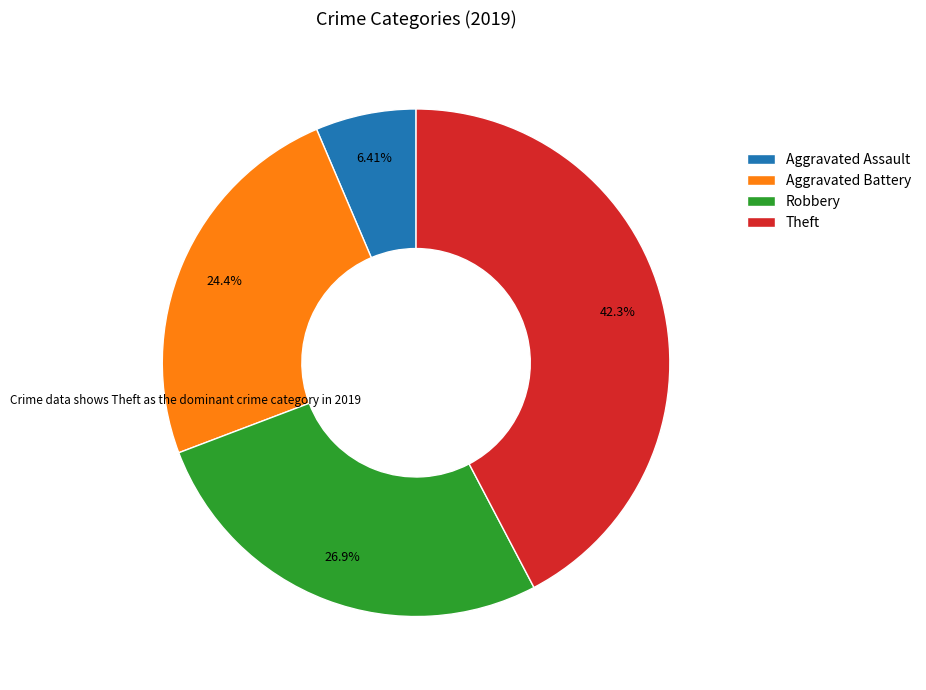

To the nearest percent, what is the difference between the Aggravated Battery and Aggravated Assault slice percentages?

18%